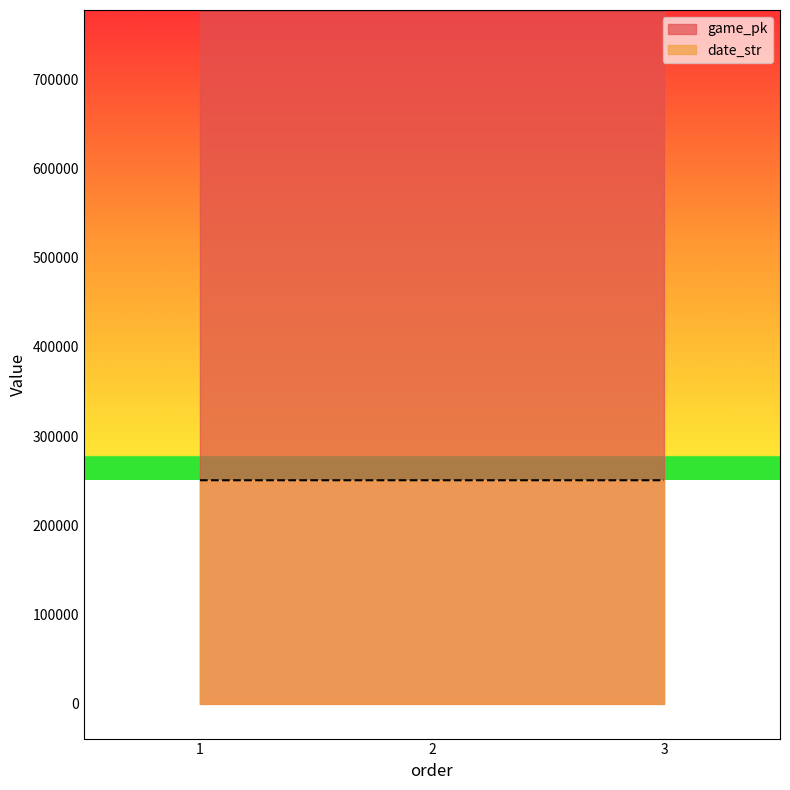

What are all the series names shown in the legend?

game_pk, date_str